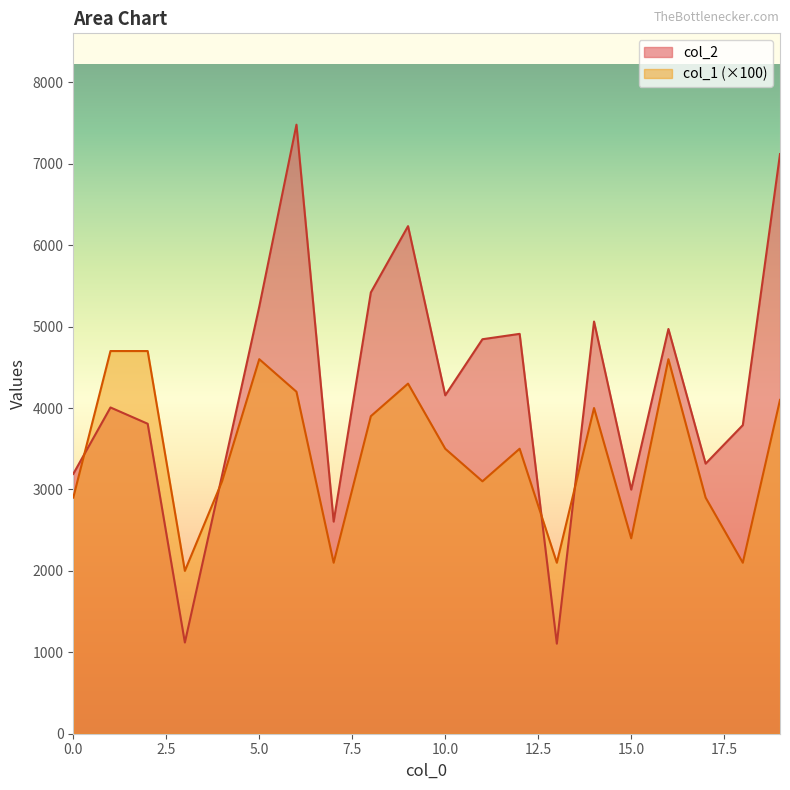

Reading left to right, list all the values displayed in this chart.

col_2: 0=3191	1=4007	2=3807	3=1120	4=3175	5=5245	6=7480	7=2605	8=5420	9=6234	10=4156	11=4845	12=4911	13=1106	14=5062	15=2998	16=4971	17=3317	18=3790	19=7119
col_1: 0=2900	1=4700	2=4700	3=2000	4=3100	5=4600	6=4200	7=2100	8=3900	9=4300	10=3500	11=3100	12=3500	13=2100	14=4000	15=2400	16=4600	17=2900	18=2100	19=4100